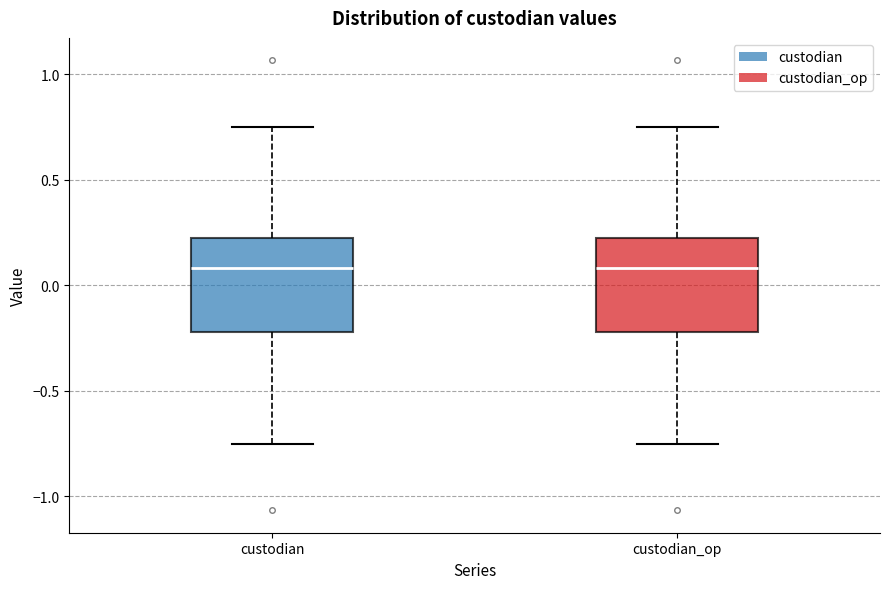

Reading left to right, transcribe this box plot: for each box, give where its median line is, the range the box spans, and where its two whiskers end, as read against the y-axis. The values are not printed on the chart, so give them approximately, as read against the axis.

custodian: median 0.10, box -0.20 to 0.20, whiskers -0.75 to 0.75
custodian_op: median 0.10, box -0.20 to 0.20, whiskers -0.75 to 0.75